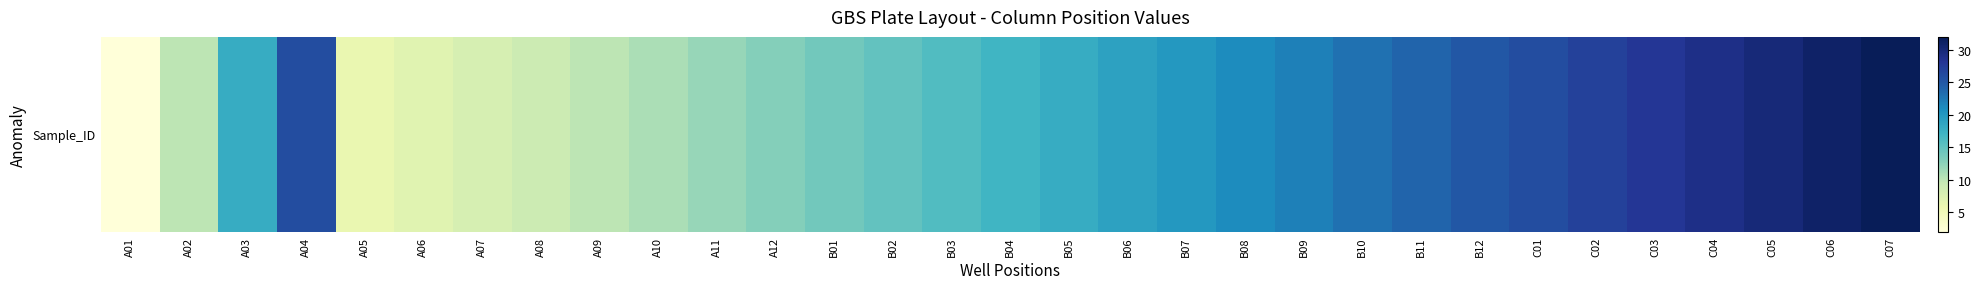

Between A03 and A12, which is larger?

A03